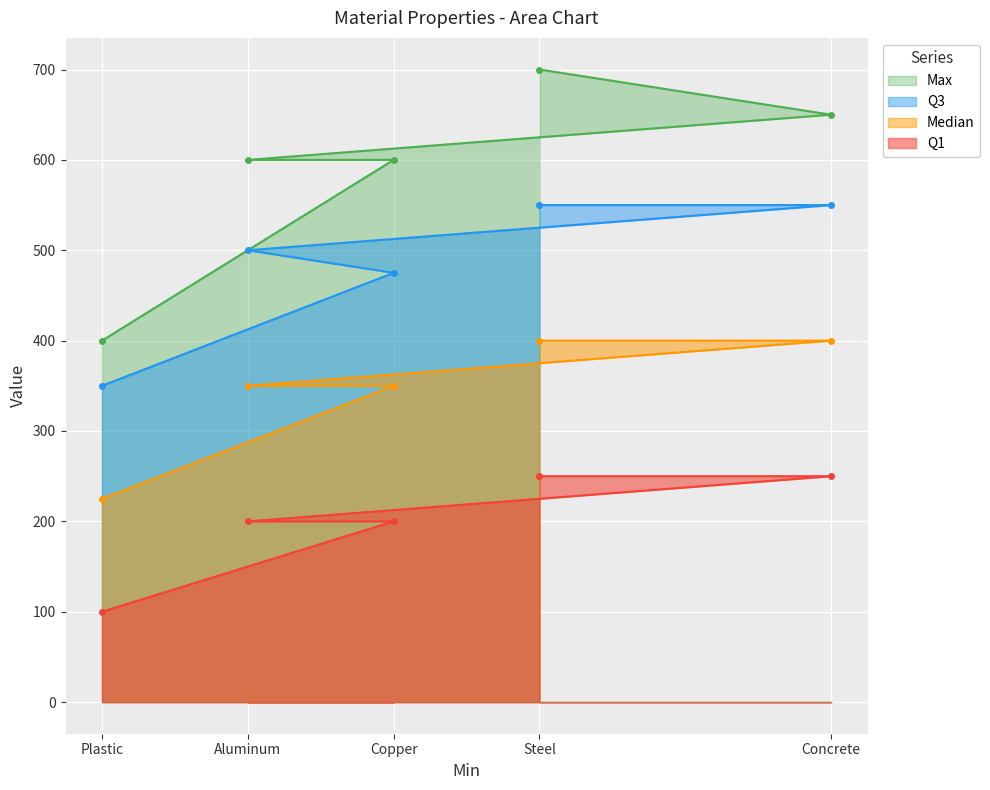

What is the label of the 5th point from the left?

Concrete